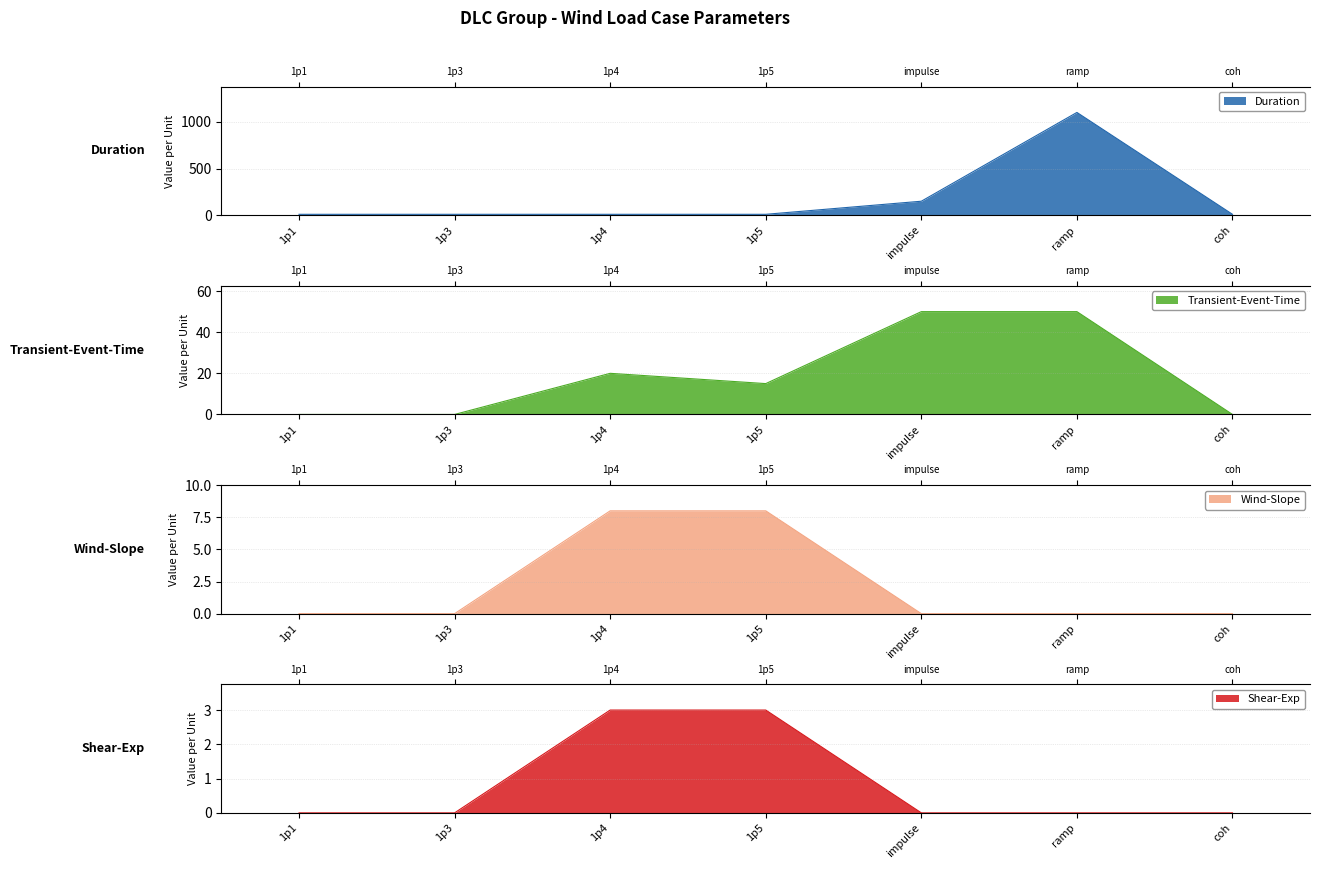

What is the value of the Duration point at the 7th from the left?

10